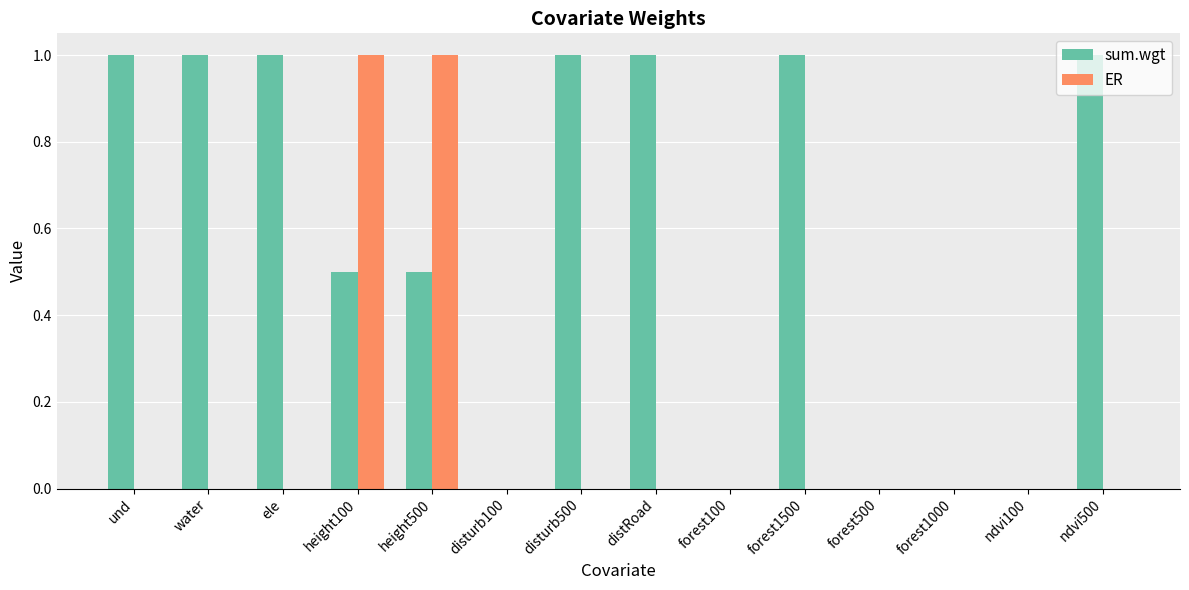

Reading right to left, list all the values displayed in this chart.

sum.wgt: 1.0	0.0	0.0	0.0	1.0	0.0	1.0	1.0	0.0	0.5	0.5	1.0	1.0	1.0
ER: 0.0	0.0	0.0	0.0	0.0	0.0	0.0	0.0	0.0	1.0	1.0	0.0	0.0	0.0